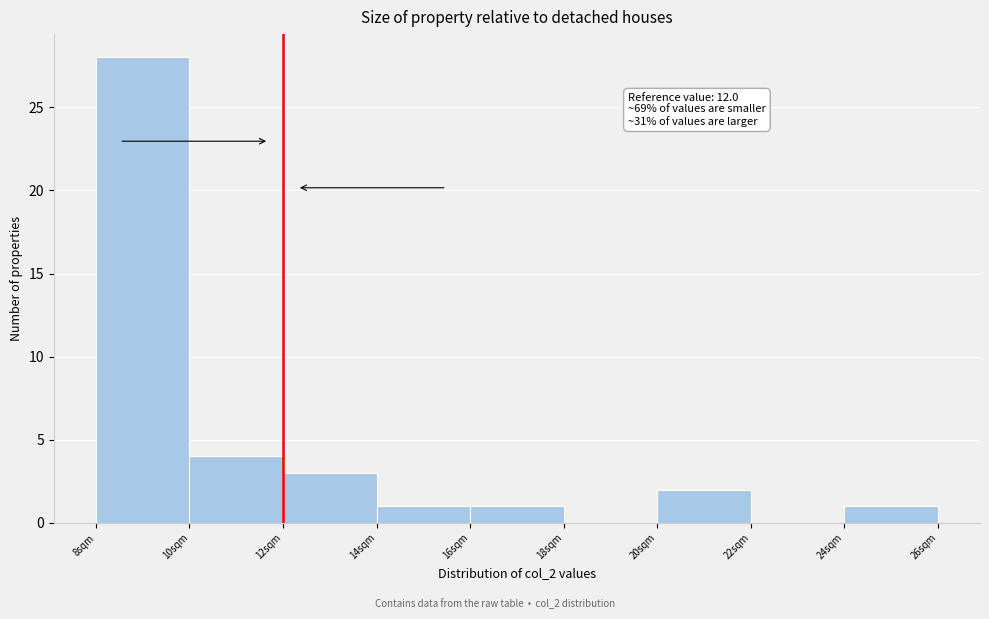

Which range on the x-axis has the tallest bar?

8 to 10